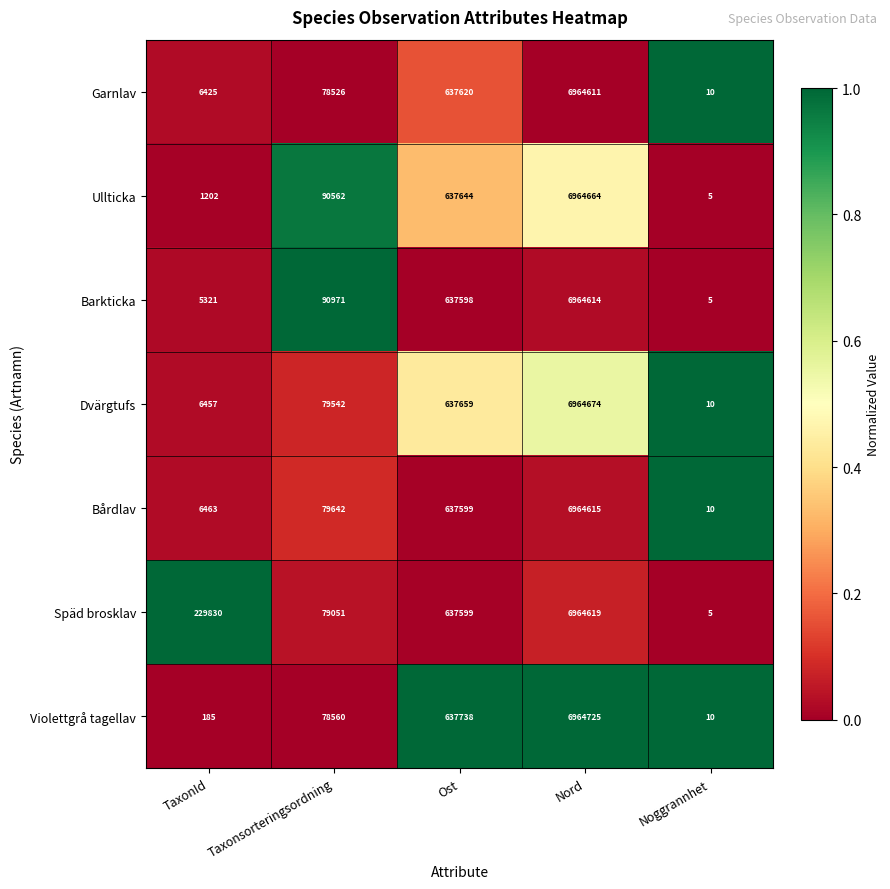

Which series has the widest spread of values?

Violettgrå tagellav